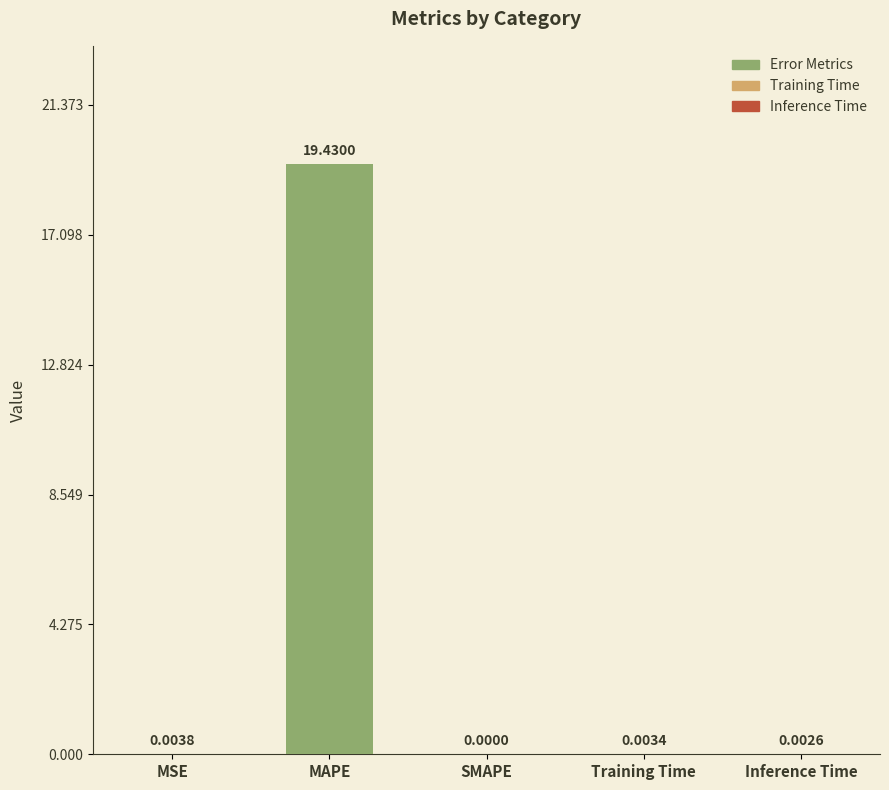

Which category has the highest value across all series?

MAPE